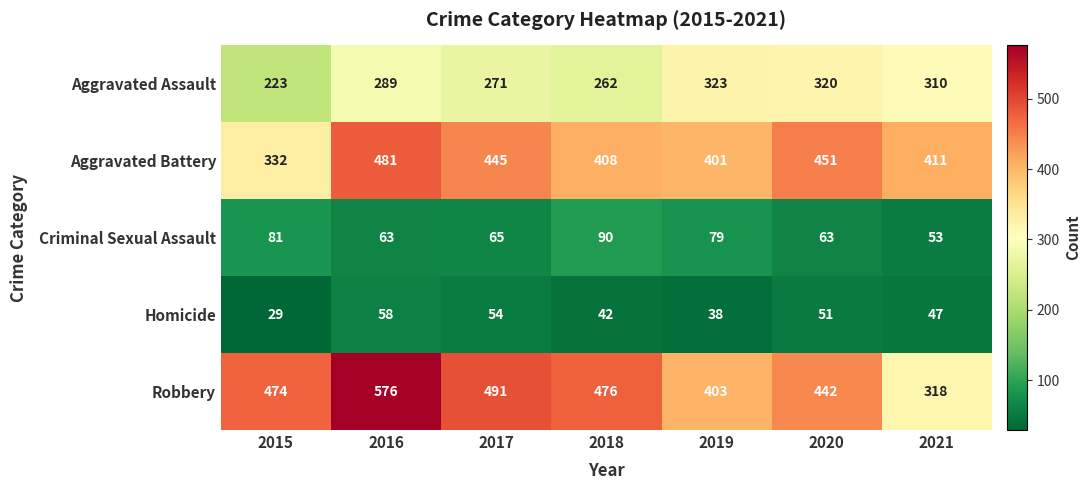

List the series in order of their peak value, lowest first.

Homicide, Criminal Sexual Assault, Aggravated Assault, Aggravated Battery, Robbery